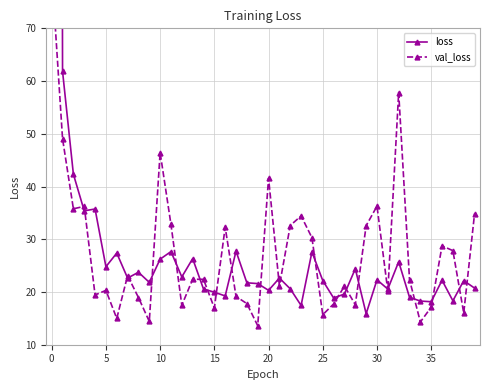

At 14, list the series in order from largest to smallest.

val_loss, loss